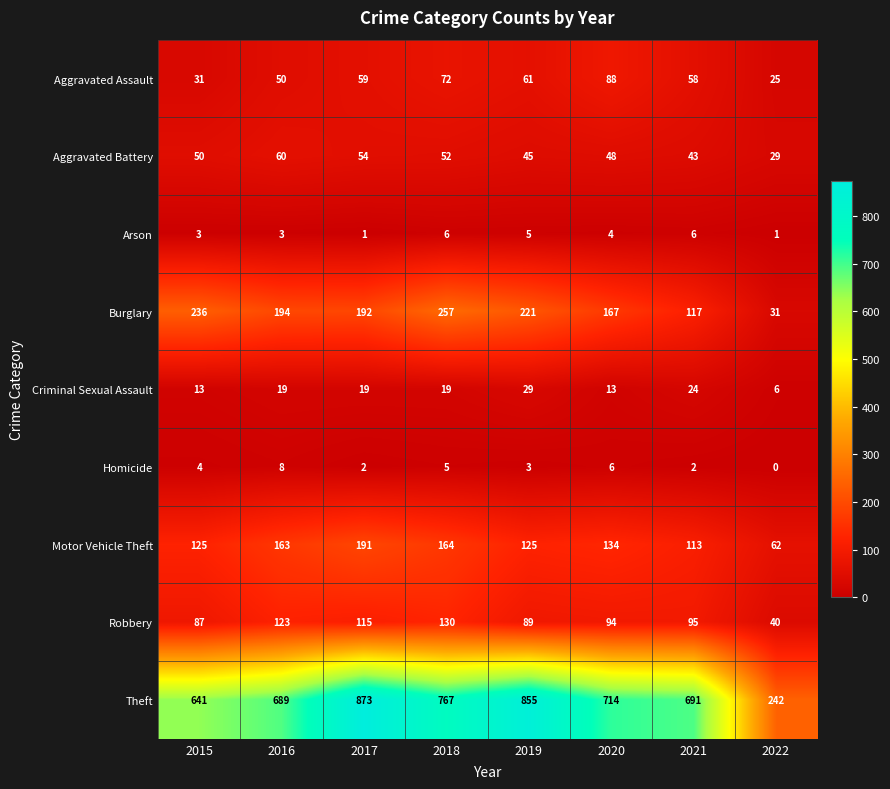

At how many categories does at least one series exceed 770?

2